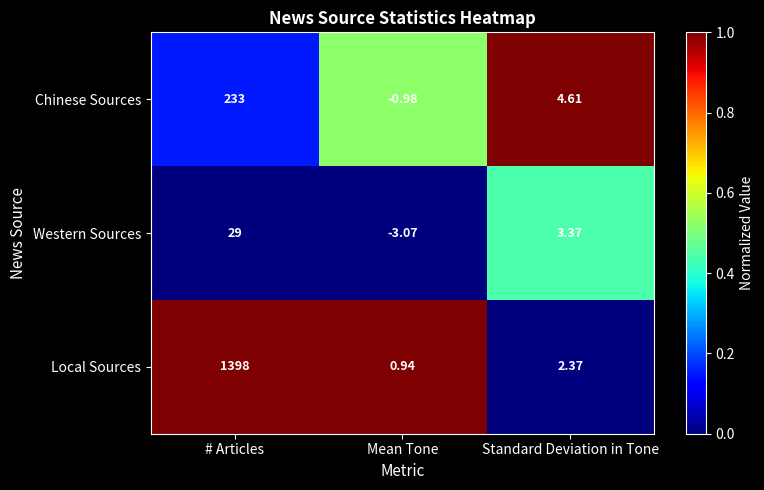

Where is Western Sources nearest to the value 12?

Standard Deviation in Tone